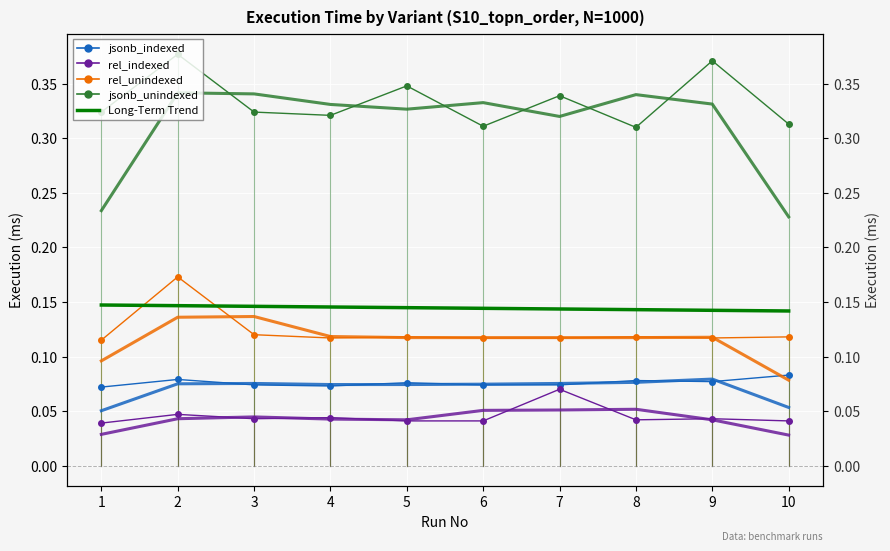

True or false: jsonb_indexed and jsonb_unindexed intersect in this chart.

False